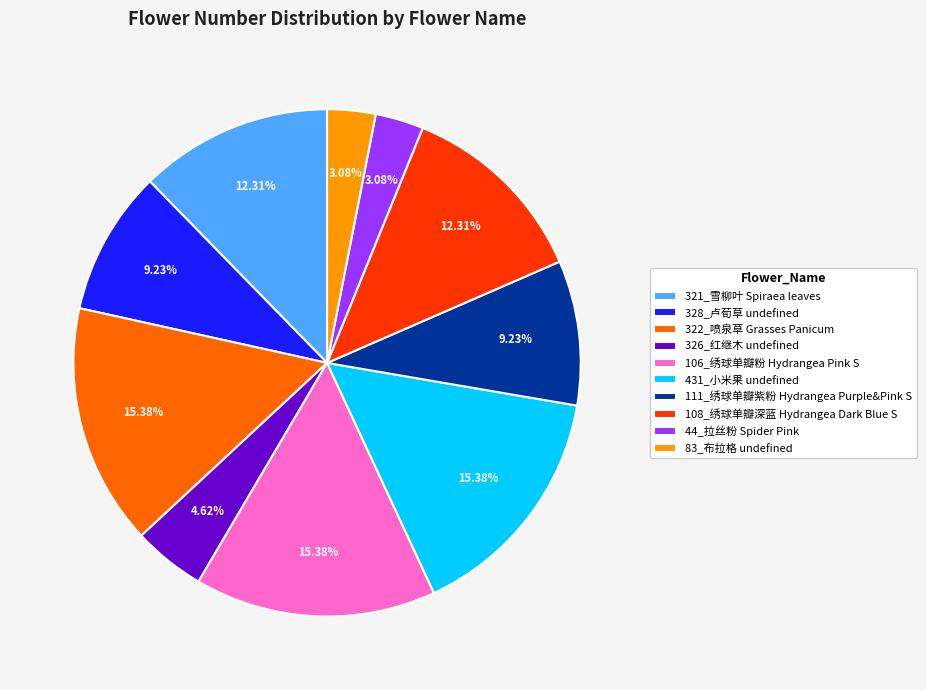

Is there a majority slice in this chart?

No